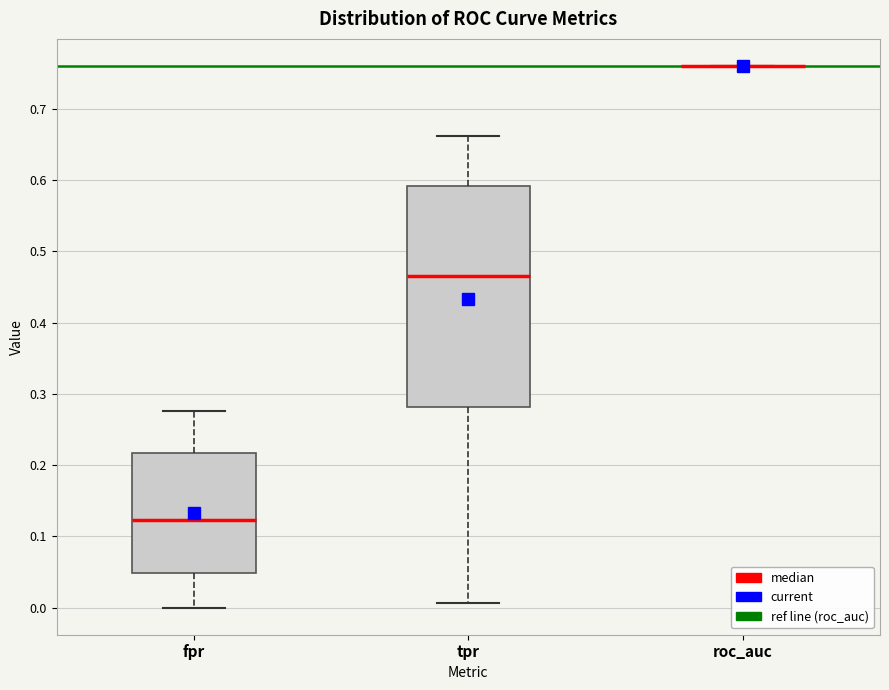

Comparing the boxes themselves (not the whiskers), which one is the tallest?

tpr